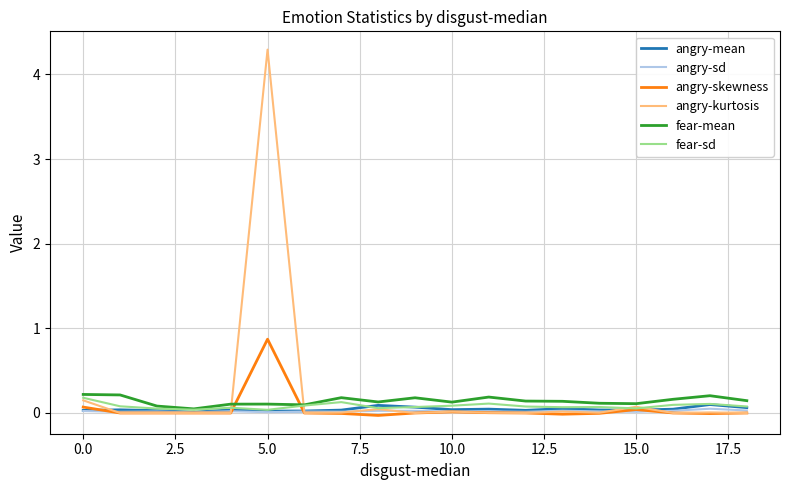

True or false: fear-mean has more than 1 points higher than both neighbors.

True